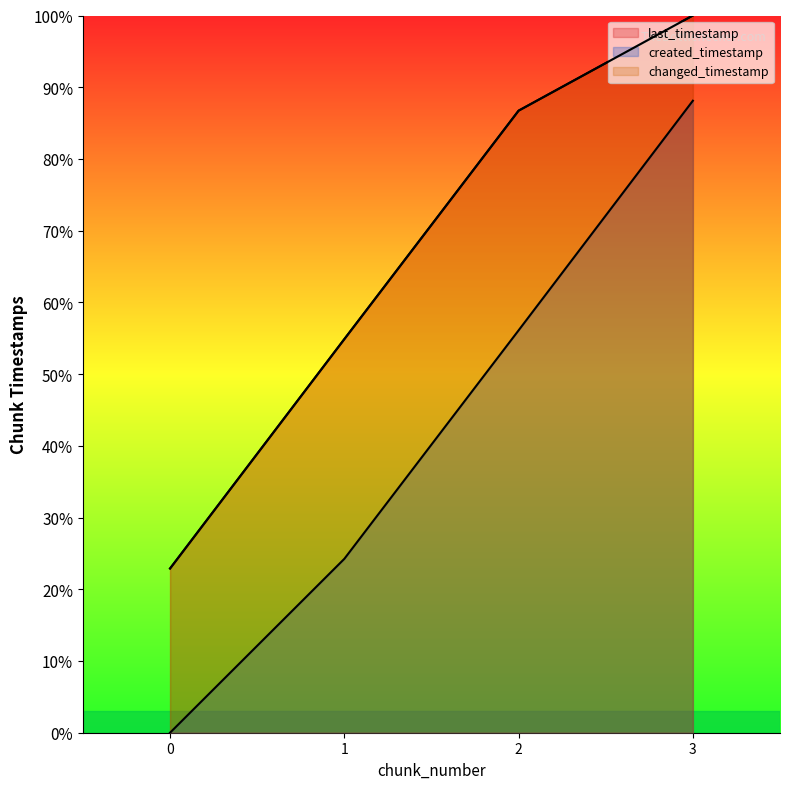

True or false: changed_timestamp and last_timestamp cross at least once.

False